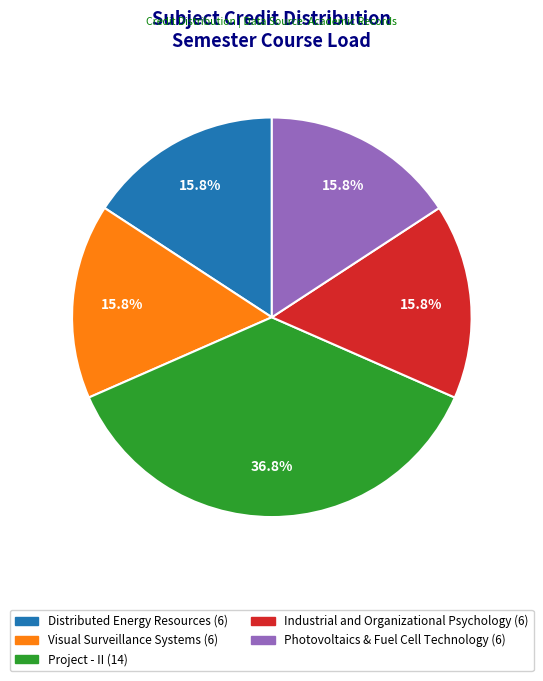

To the nearest percent, what portion does Industrial and Organizational Psychology represent?

16%